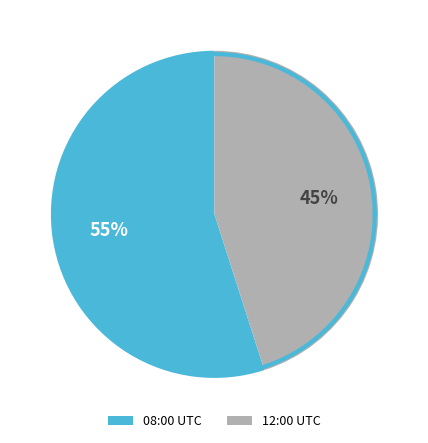

Between 2020-02-11T12:00:19+00:00 and 2020-02-11T08:00:19+00:00, which is larger?

2020-02-11T08:00:19+00:00